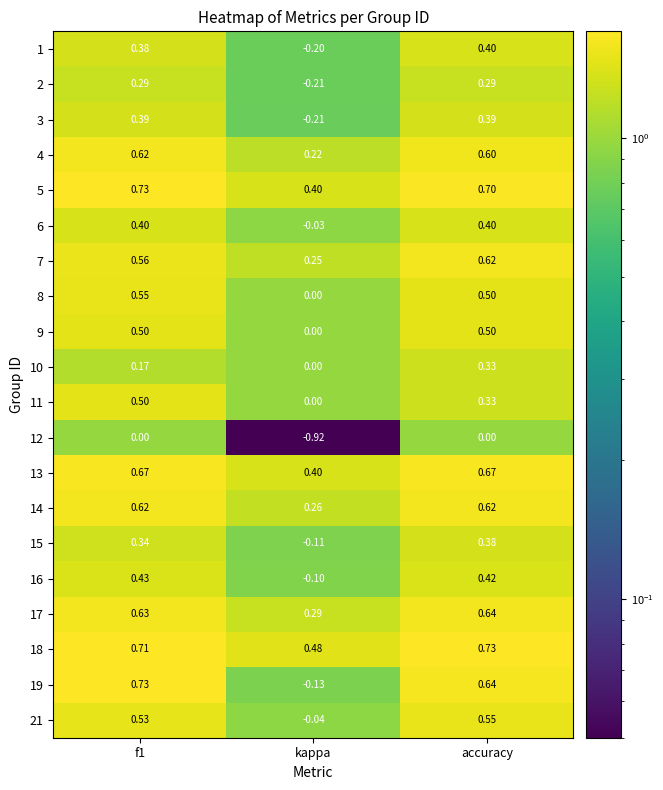

Which label corresponds to the smallest value in the chart?

kappa